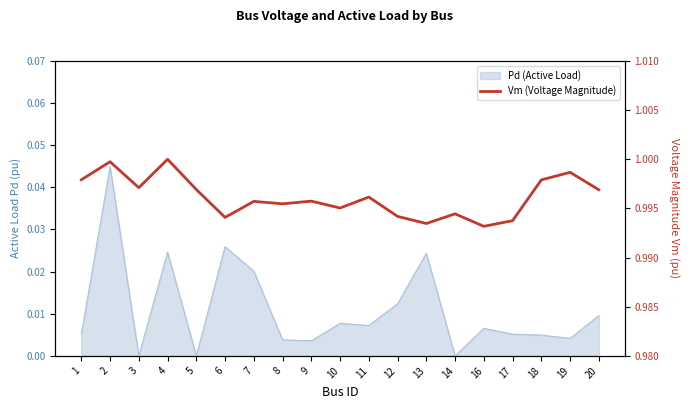

Is it true that the value at 6 is 1.6?

False